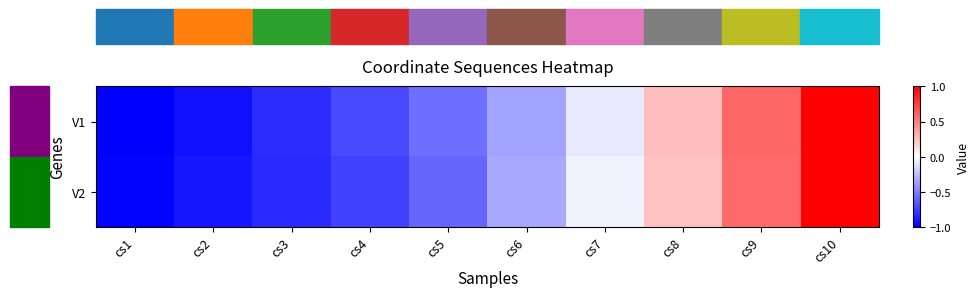

Which category has the highest value across all series?

cs10